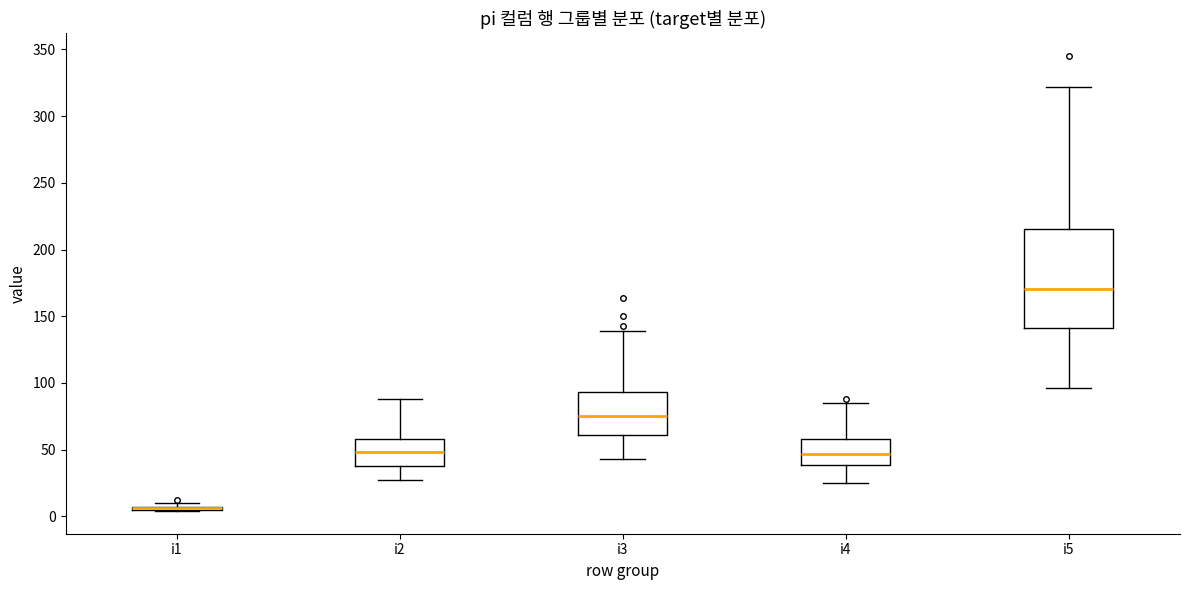

Reading left to right, read every box against the y-axis: the position of its median line, the range the box covers, and the ends of its whiskers. The values are not printed on the chart, so give them approximately, as read against the axis.

i1: box collapsed to a line at 5, whiskers 5 to 10
i2: median 50, box 40 to 60, whiskers 25 to 90
i3: median 75, box 60 to 95, whiskers 45 to 140
i4: median 45, box 40 to 60, whiskers 25 to 85
i5: median 170, box 140 to 215, whiskers 95 to 320